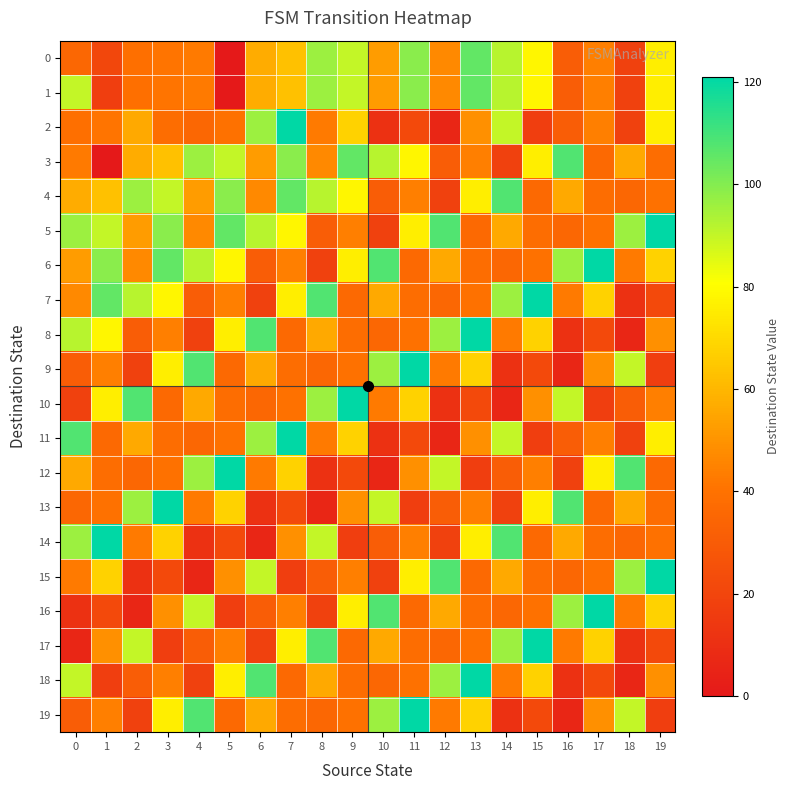

Reading left to right, transcribe all the data shown in this chart.

0: 0=35	1=21	2=39	3=41	4=43	5=0	6=57	7=63	8=96	9=90	10=52	11=99	12=47	13=105	14=92	15=78	16=31	17=44	18=18	19=76
1: 0=90	1=17	2=39	3=41	4=43	5=0	6=57	7=63	8=96	9=90	10=52	11=99	12=47	13=105	14=92	15=78	16=31	17=44	18=18	19=76
2: 0=39	1=41	2=56	3=38	4=35	5=40	6=96	7=121	8=43	9=68	10=11	11=22	12=6	13=49	14=90	15=17	16=31	17=44	18=18	19=76
3: 0=43	1=0	2=57	3=63	4=96	5=90	6=52	7=99	8=47	9=105	10=92	11=78	12=31	13=44	14=18	15=76	16=108	17=36	18=56	19=38
4: 0=57	1=63	2=96	3=90	4=52	5=99	6=47	7=105	8=92	9=78	10=31	11=44	12=18	13=76	14=108	15=36	16=56	17=38	18=35	19=40
5: 0=96	1=90	2=52	3=99	4=47	5=105	6=92	7=78	8=31	9=44	10=18	11=76	12=108	13=36	14=56	15=38	16=35	17=40	18=96	19=121
6: 0=52	1=99	2=47	3=105	4=92	5=78	6=31	7=44	8=18	9=76	10=108	11=36	12=56	13=38	14=35	15=40	16=96	17=121	18=43	19=68
7: 0=47	1=105	2=92	3=78	4=31	5=44	6=18	7=76	8=108	9=36	10=56	11=38	12=35	13=40	14=96	15=121	16=43	17=68	18=11	19=22
8: 0=92	1=78	2=31	3=44	4=18	5=76	6=108	7=36	8=56	9=38	10=35	11=40	12=96	13=121	14=43	15=68	16=11	17=22	18=6	19=49
9: 0=31	1=44	2=18	3=76	4=108	5=36	6=56	7=38	8=35	9=40	10=96	11=121	12=43	13=68	14=11	15=22	16=6	17=49	18=90	19=17
10: 0=18	1=76	2=108	3=36	4=56	5=38	6=35	7=40	8=96	9=121	10=43	11=68	12=11	13=22	14=6	15=49	16=90	17=17	18=31	19=44
11: 0=108	1=36	2=56	3=38	4=35	5=40	6=96	7=121	8=43	9=68	10=11	11=22	12=6	13=49	14=90	15=17	16=31	17=44	18=18	19=76
12: 0=56	1=38	2=35	3=40	4=96	5=121	6=43	7=68	8=11	9=22	10=6	11=49	12=90	13=17	14=31	15=44	16=18	17=76	18=108	19=36
13: 0=35	1=40	2=96	3=121	4=43	5=68	6=11	7=22	8=6	9=49	10=90	11=17	12=31	13=44	14=18	15=76	16=108	17=36	18=56	19=38
14: 0=96	1=121	2=43	3=68	4=11	5=22	6=6	7=49	8=90	9=17	10=31	11=44	12=18	13=76	14=108	15=36	16=56	17=38	18=35	19=40
15: 0=43	1=68	2=11	3=22	4=6	5=49	6=90	7=17	8=31	9=44	10=18	11=76	12=108	13=36	14=56	15=38	16=35	17=40	18=96	19=121
16: 0=11	1=22	2=6	3=49	4=90	5=17	6=31	7=44	8=18	9=76	10=108	11=36	12=56	13=38	14=35	15=40	16=96	17=121	18=43	19=68
17: 0=6	1=49	2=90	3=17	4=31	5=44	6=18	7=76	8=108	9=36	10=56	11=38	12=35	13=40	14=96	15=121	16=43	17=68	18=11	19=22
18: 0=90	1=17	2=31	3=44	4=18	5=76	6=108	7=36	8=56	9=38	10=35	11=40	12=96	13=121	14=43	15=68	16=11	17=22	18=6	19=49
19: 0=31	1=44	2=18	3=76	4=108	5=36	6=56	7=38	8=35	9=40	10=96	11=121	12=43	13=68	14=11	15=22	16=6	17=49	18=90	19=17